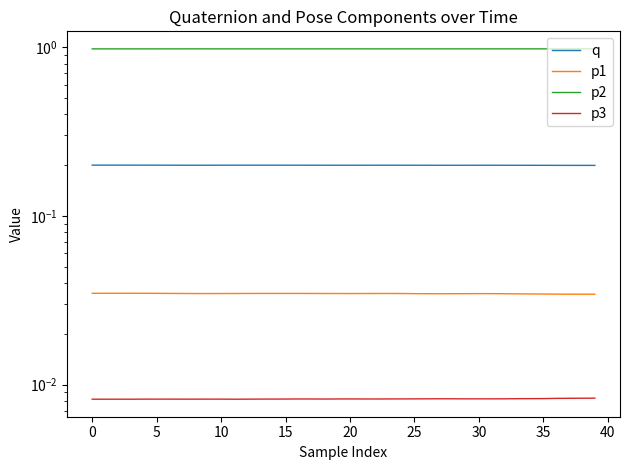

How many series are shown in this chart?

4